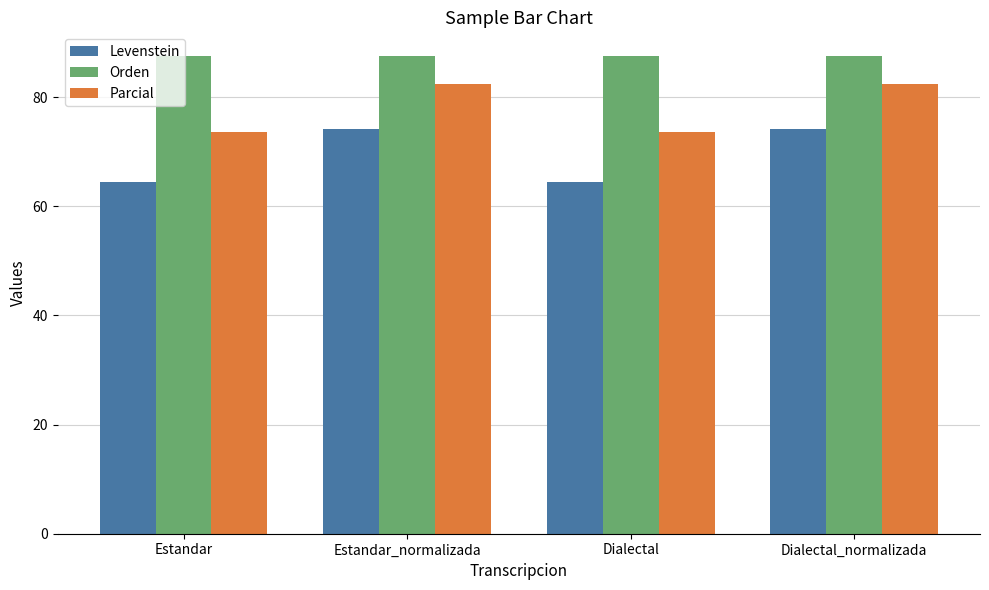

Rank the series by their average value, from highest to lowest.

Orden, Parcial, Levenstein